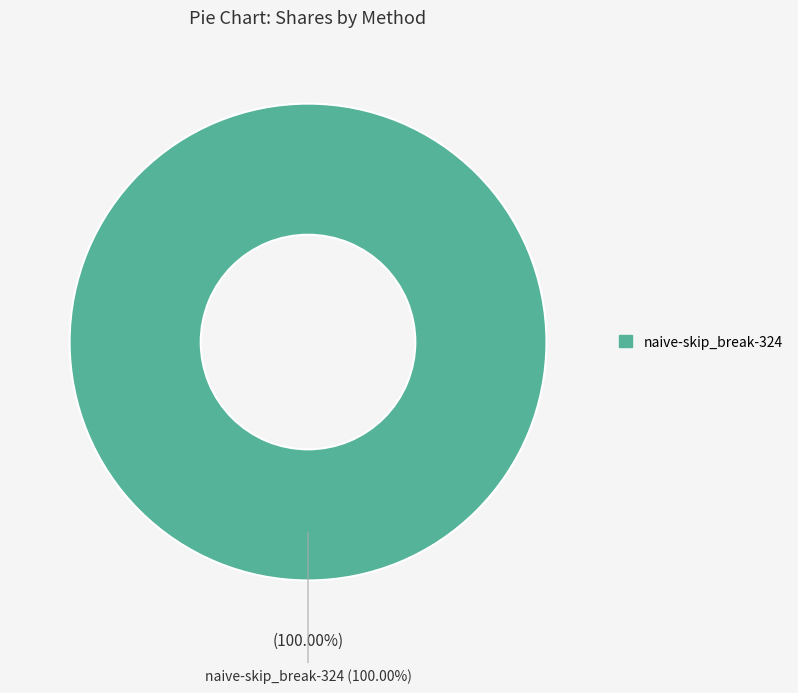

Is async-skip_break-324 the majority of the pie?

No